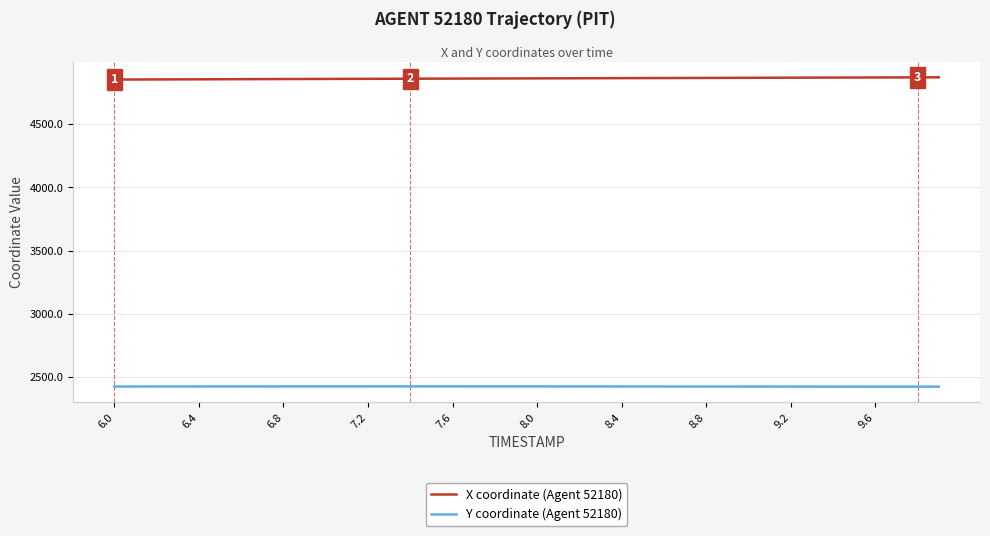

True or false: X coordinate (Agent 52180) and Y coordinate (Agent 52180) intersect in this chart.

False